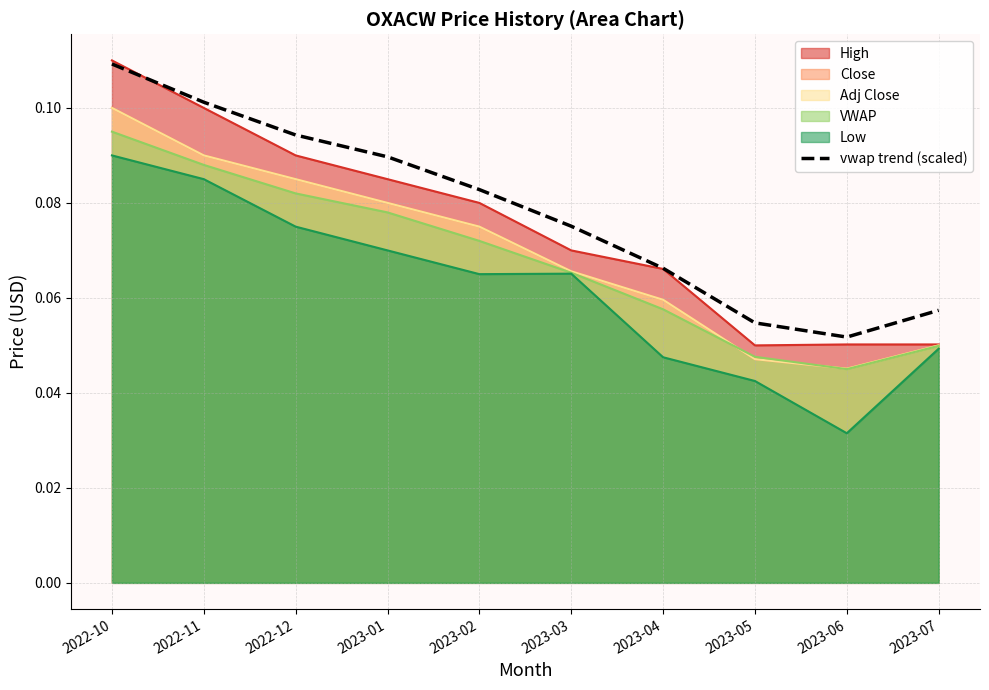

List the labels in order of value, largest first.

2022-10, 2022-11, 2022-12, 2023-01, 2023-02, 2023-03, 2023-04, 2023-07, 2023-05, 2023-06